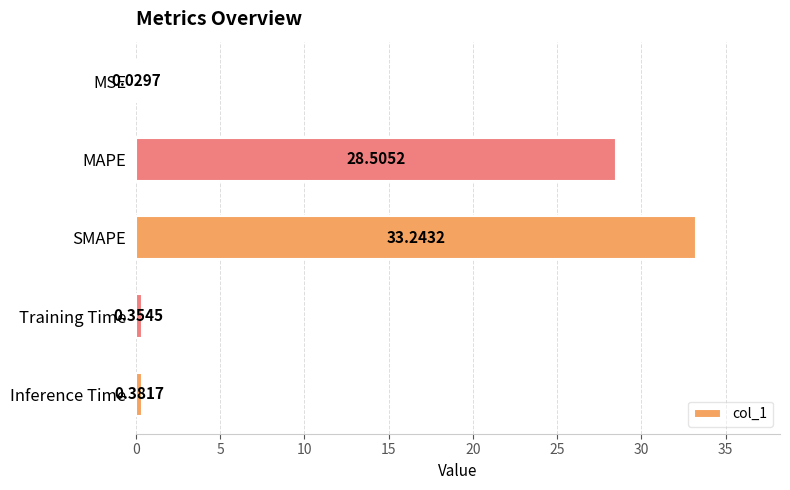

What is the sum of all values?

62.5